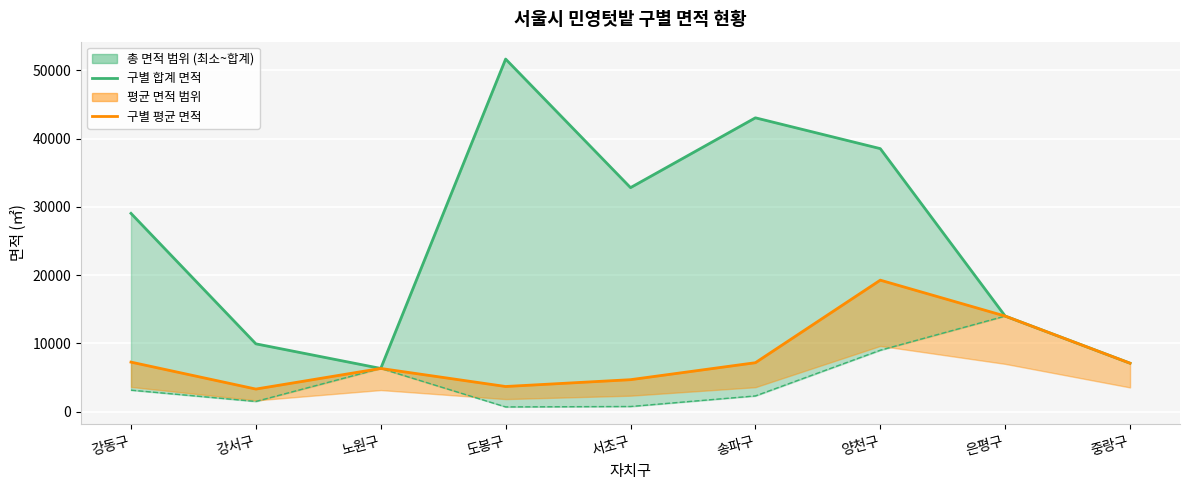

At which category does 구별 합계 면적 reach its first local peak?

도봉구